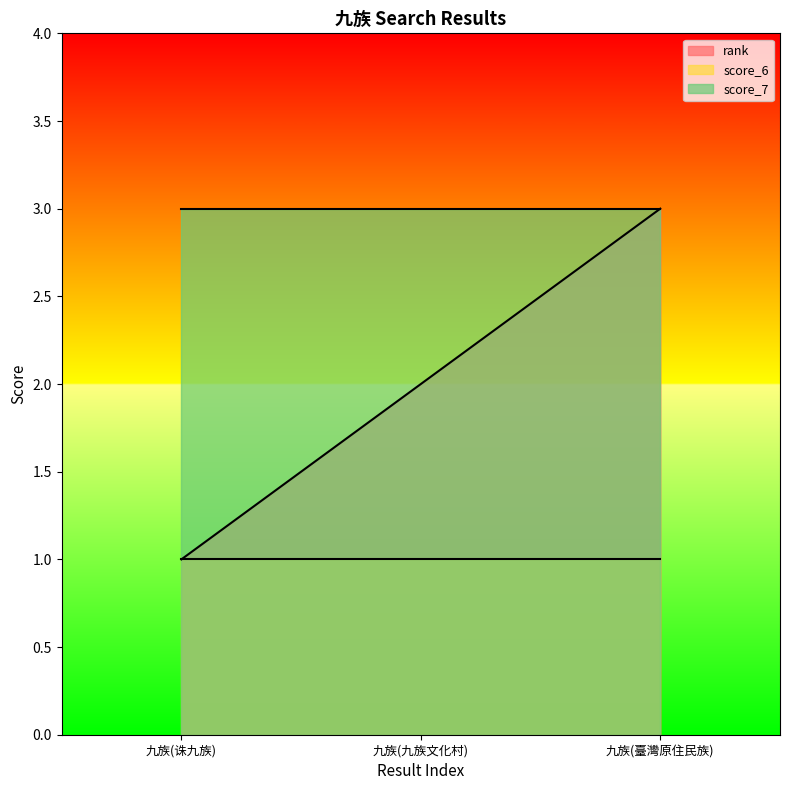

What is the sum of the rank values at 九族(臺灣原住民族) and 九族(九族文化村)?

5